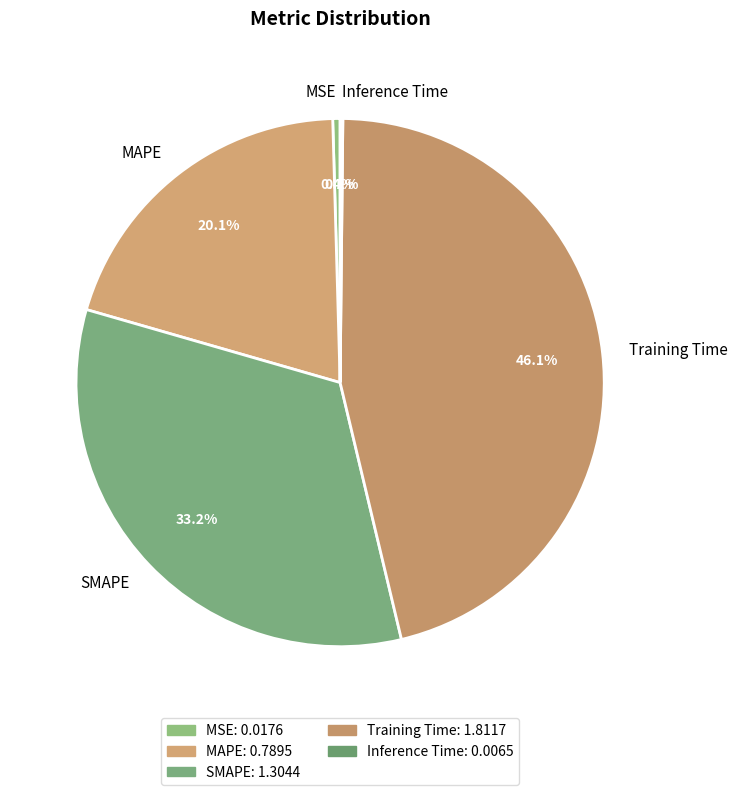

True or false: MAPE accounts for 30% of the total.

False